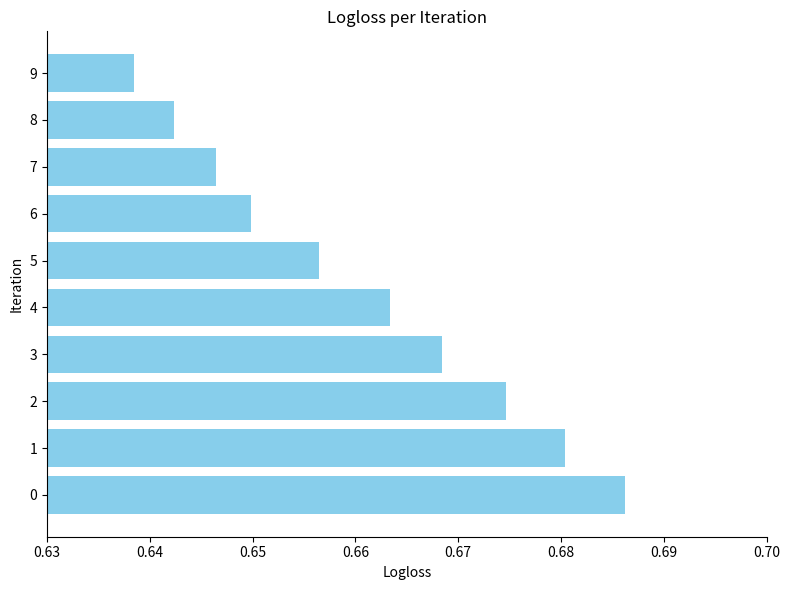

What is the sum of all values?

6.6